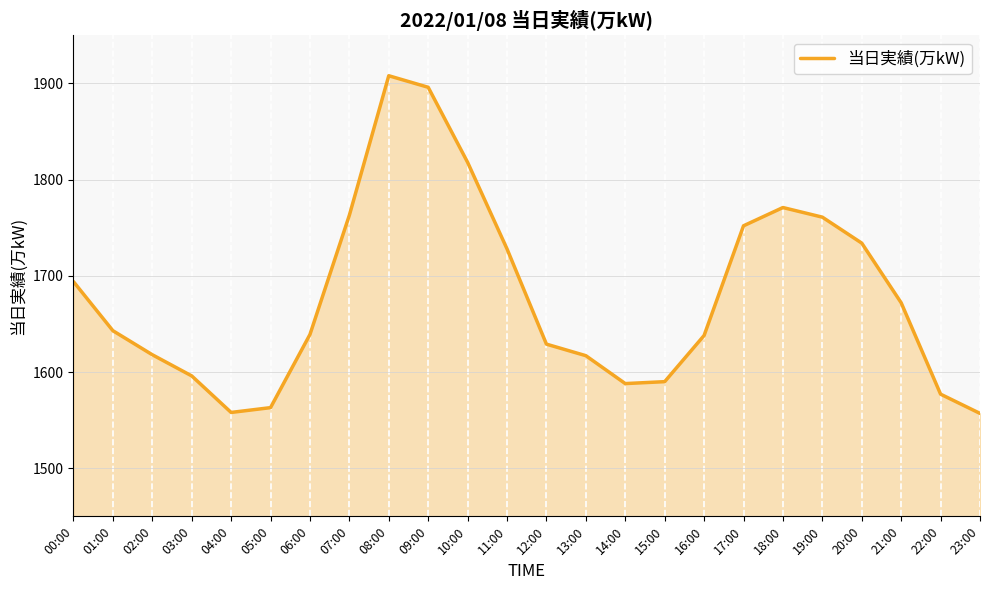

What is the greatest value displayed?

1908